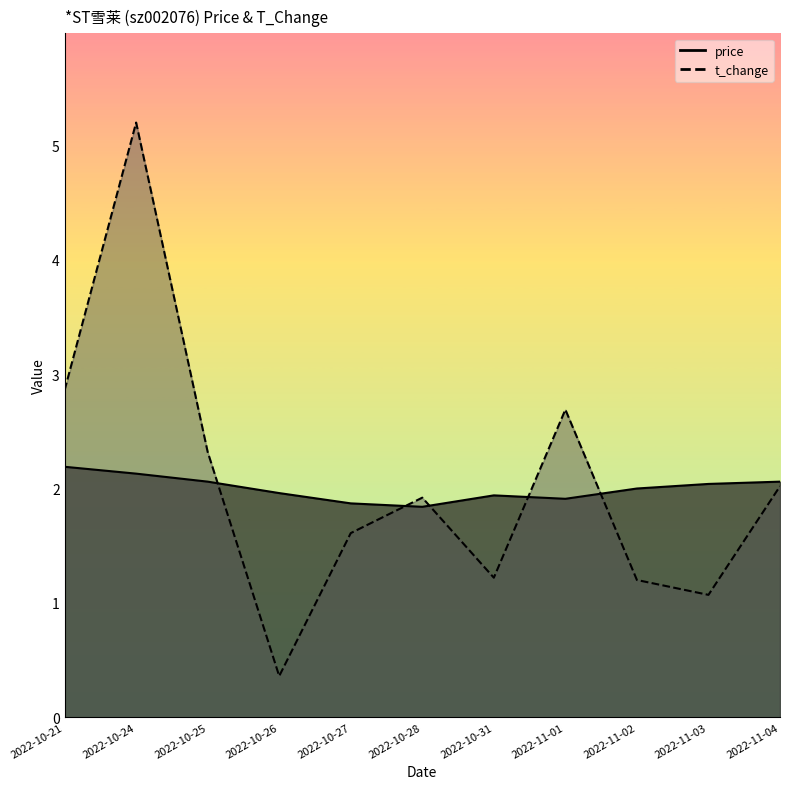

What value does the t_change series have at 2022-10-21?

2.9